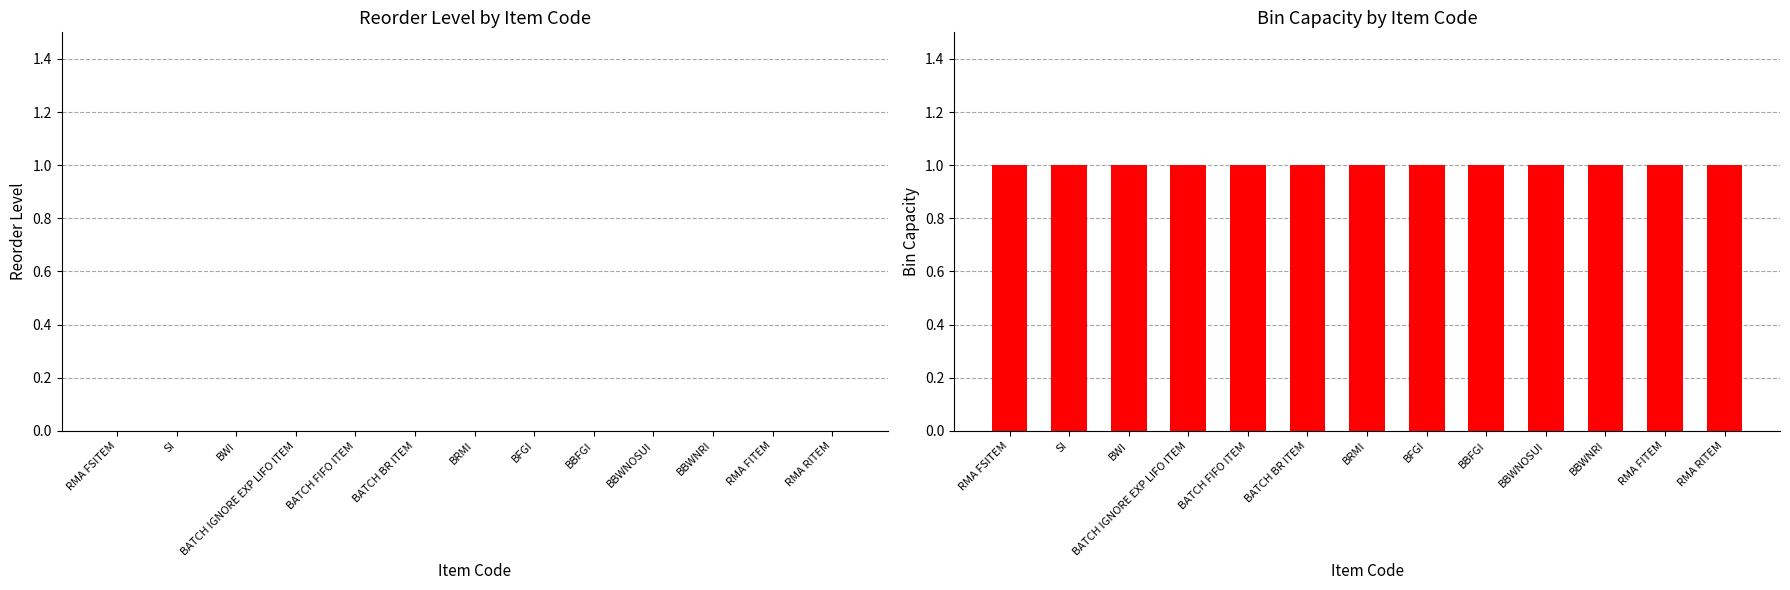

Which series has the largest range (max minus min)?

Reorder Level